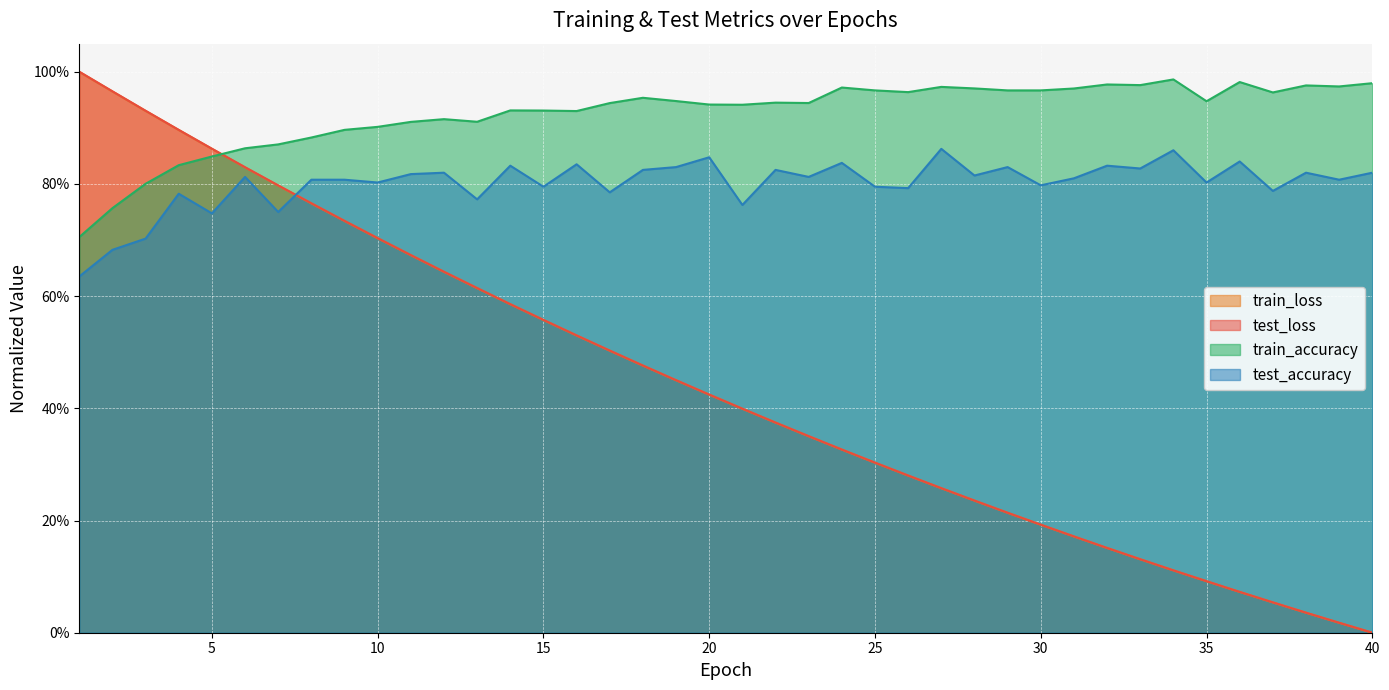

True or false: test_loss and test_accuracy cross at least once.

True